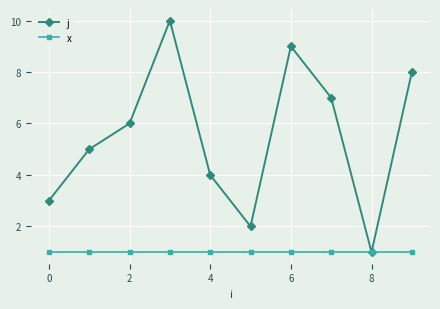

Count the j values in the range 3 to 8.

6